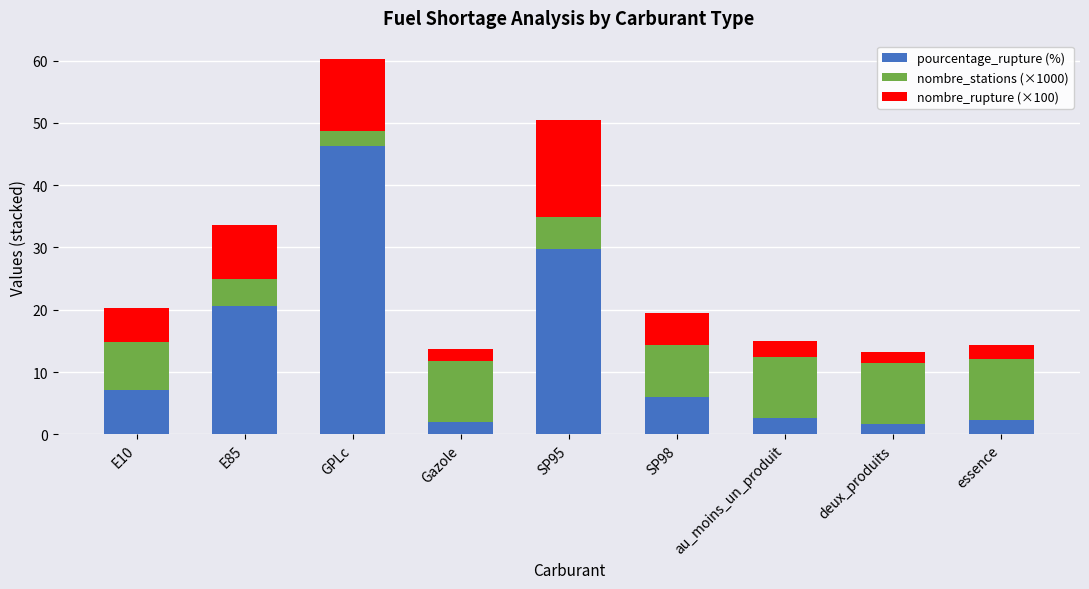

Is it true that pourcentage_rupture (%) equals 2.3 at essence?

True